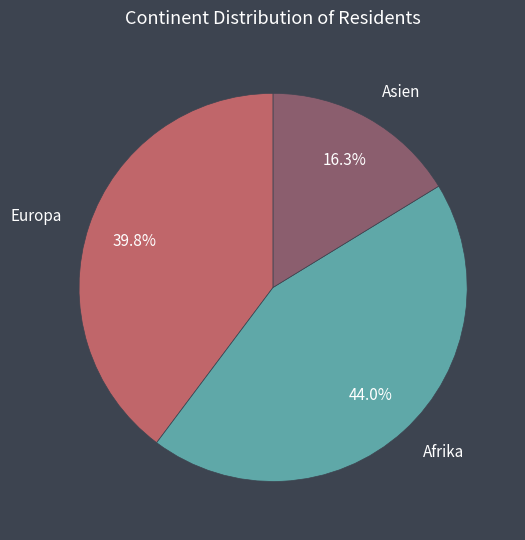

Do Afrika and Asien together represent more than half of the pie?

Yes